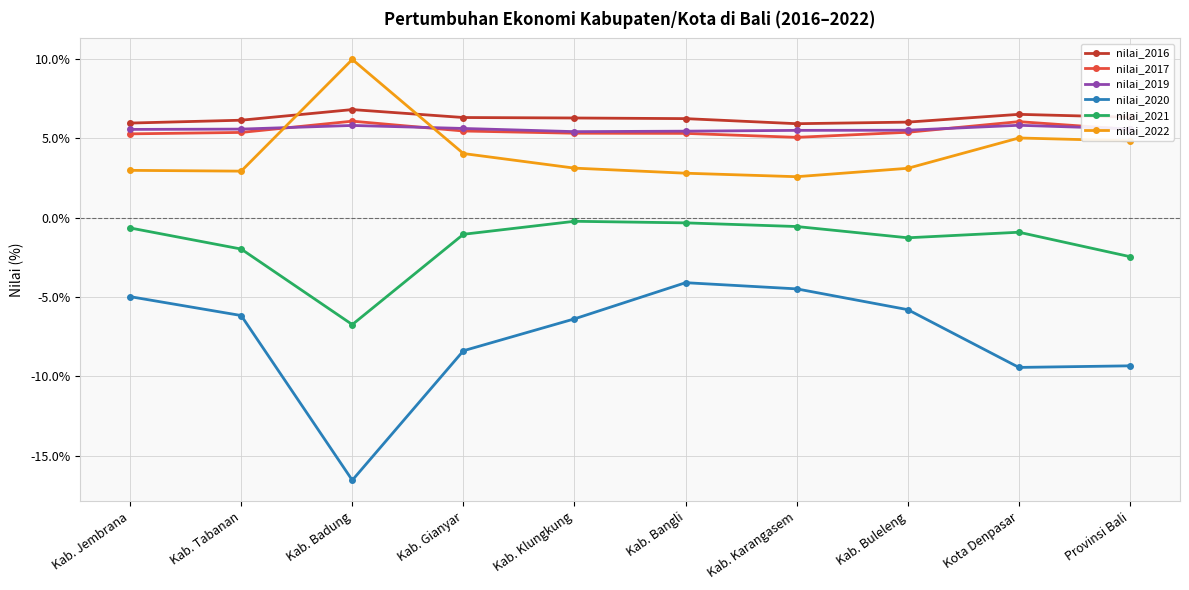

What is the label of the 2nd point from the right?

Kota Denpasar